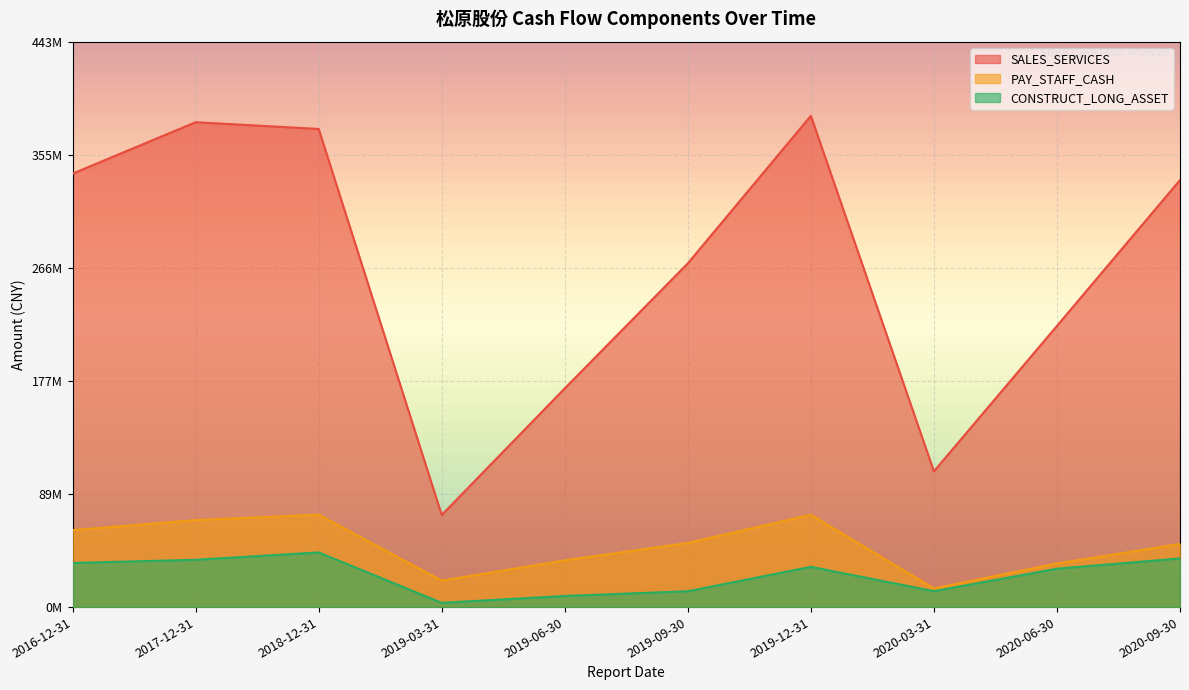

What is the difference between the SALES_SERVICES values at 2020-06-30 and 2018-12-31?

154474573.9